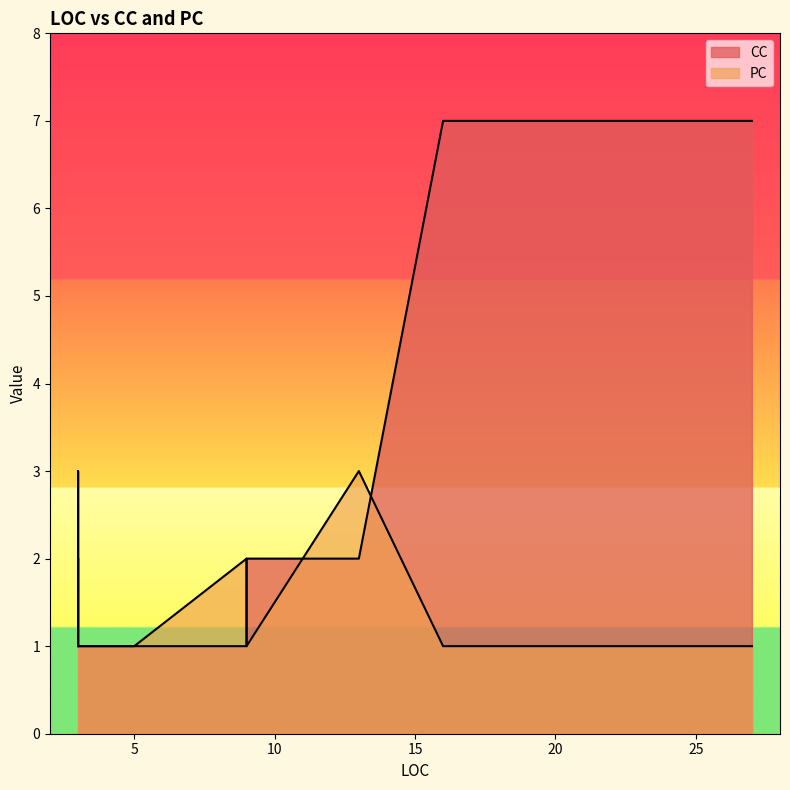

Which has a higher value, 3 or 3?

3